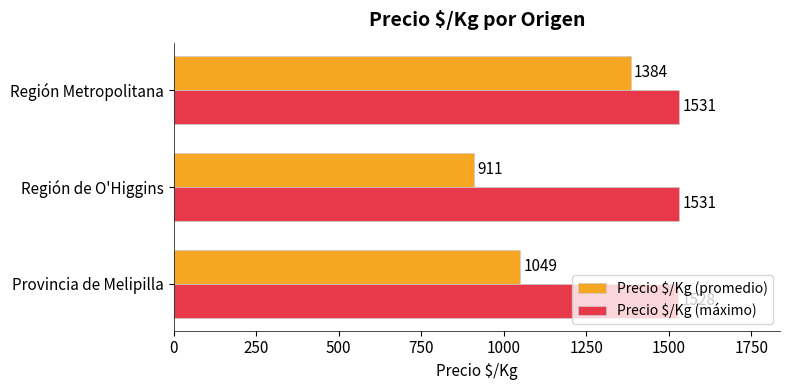

What is the approximate value of Precio $/Kg (máximo) at Provincia de Melipilla?

1528.0